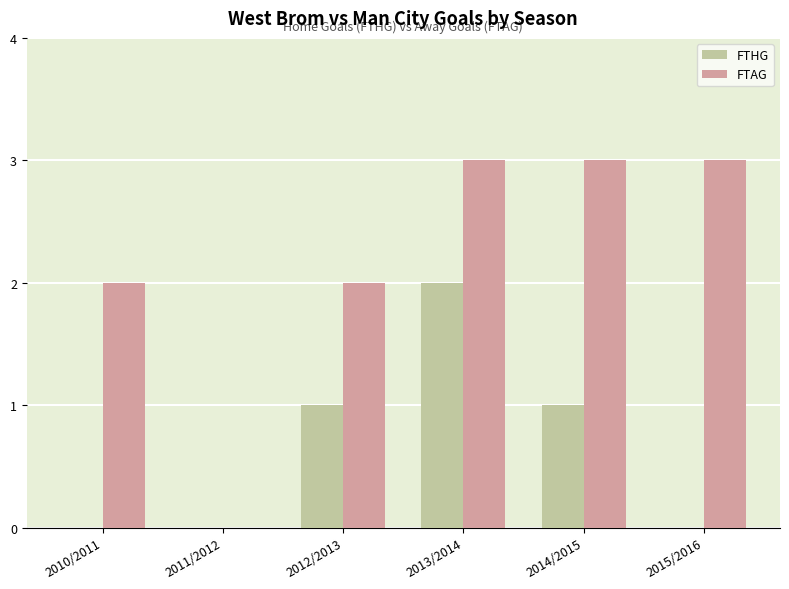

At which category is the sum across all series the highest?

2013/2014